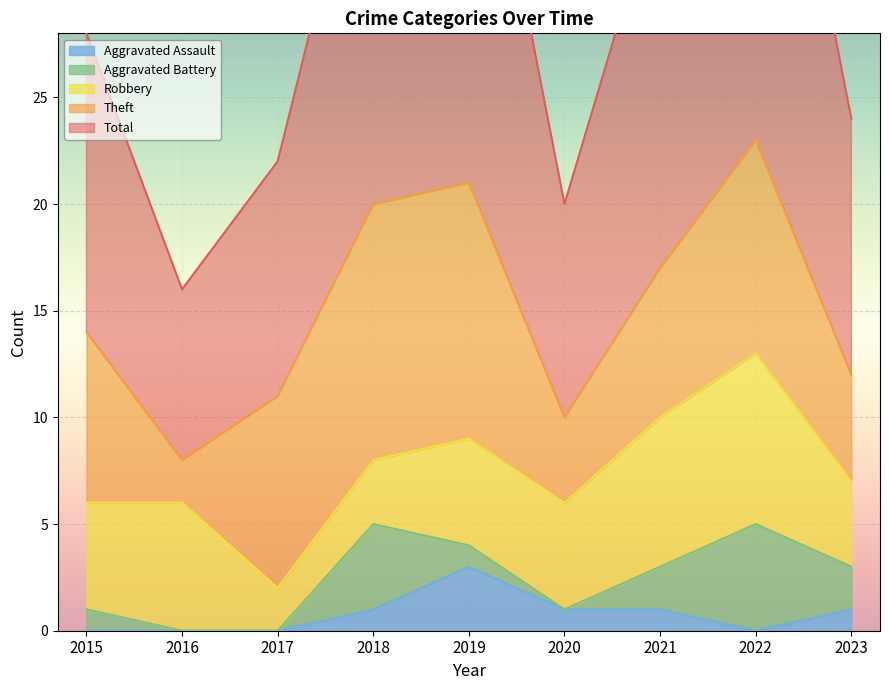

What is the difference between the second highest and minimum values in the Theft series?

10